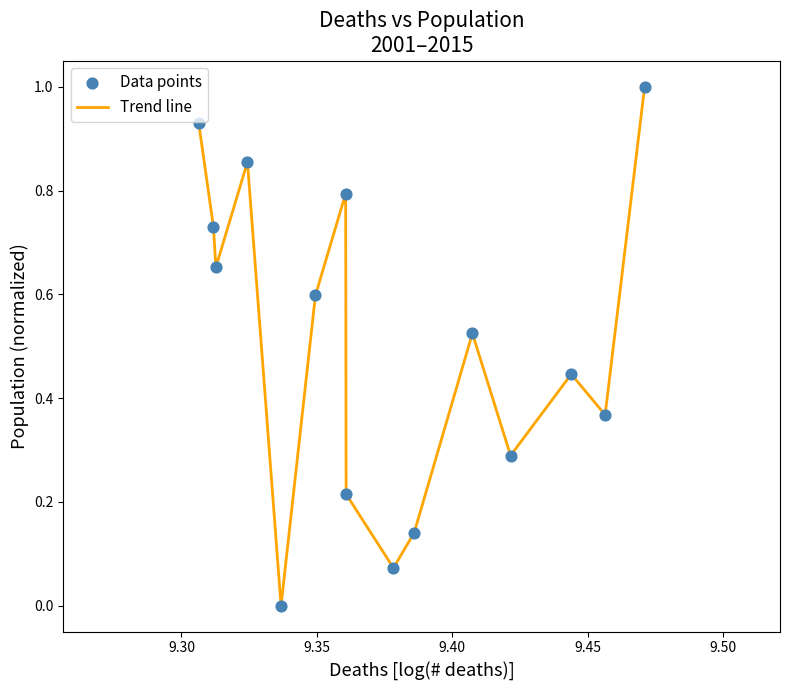

What is the greatest value displayed?

1.0